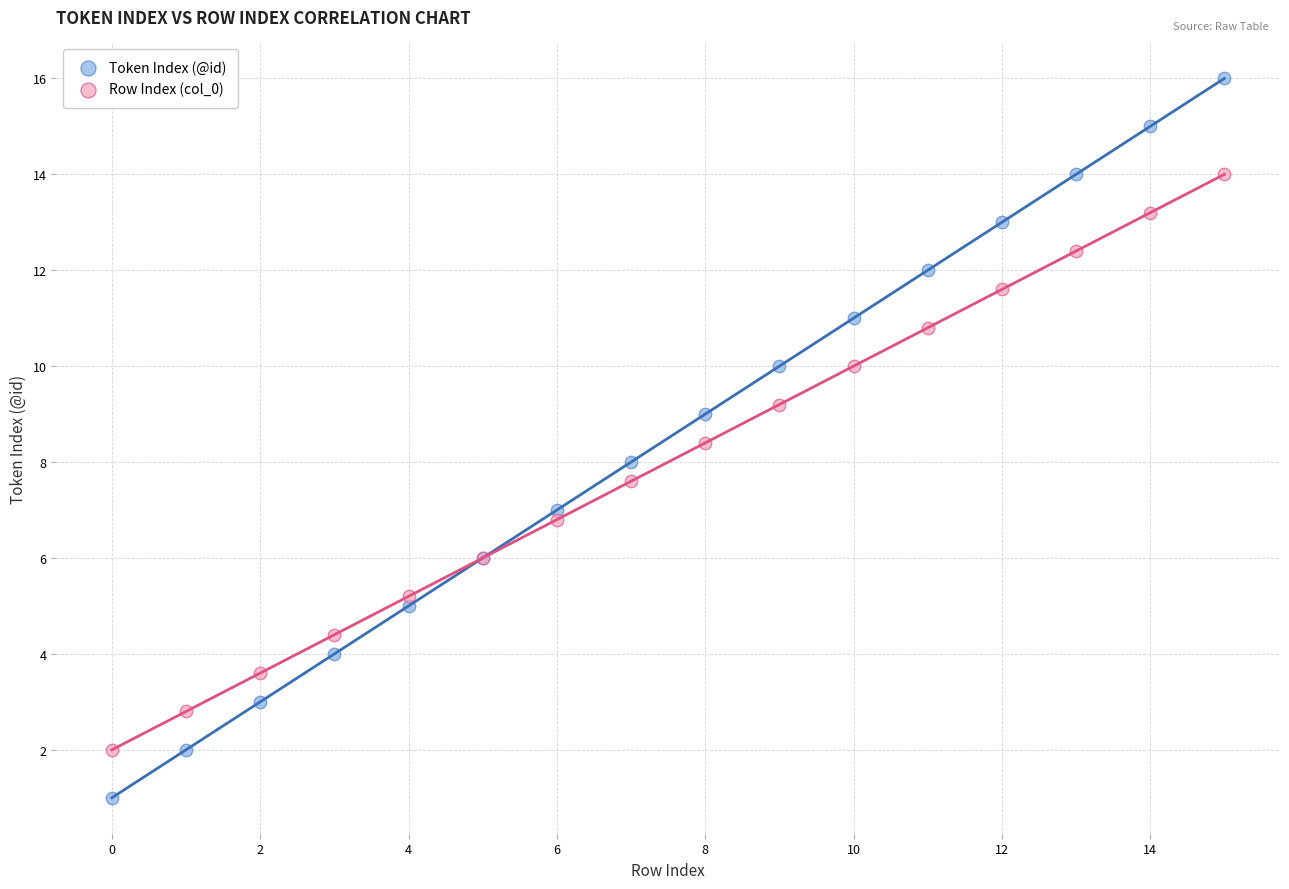

Which series reaches the maximum Y coordinate?

Token Index (@id)